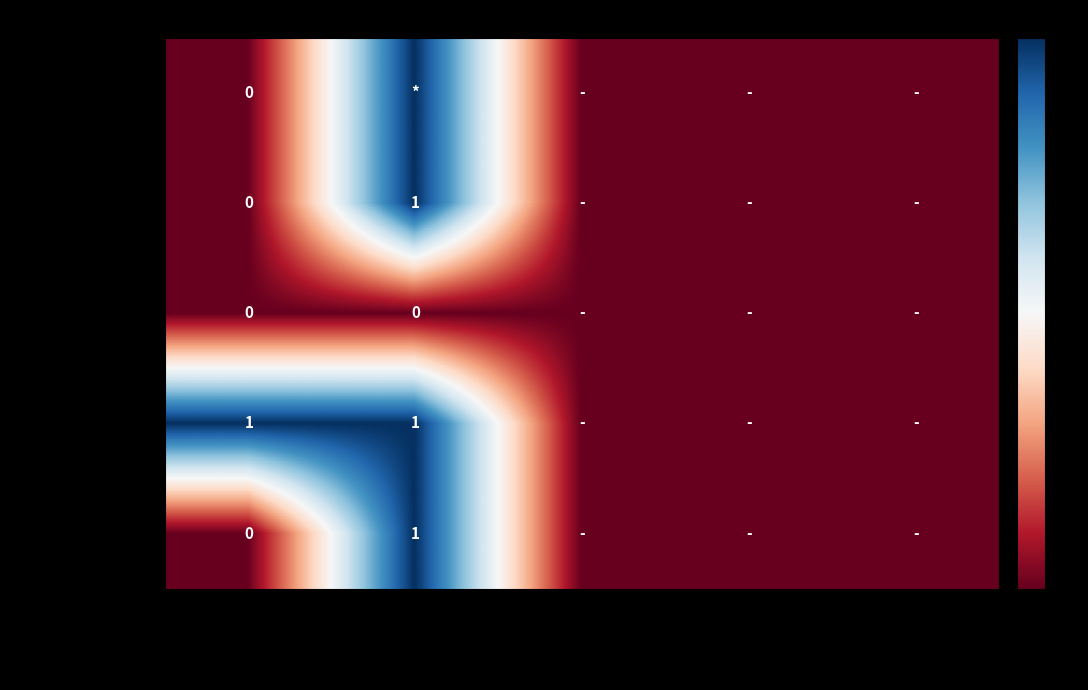

True or false: Extension.value[x] has a value of 2 at Max.

False